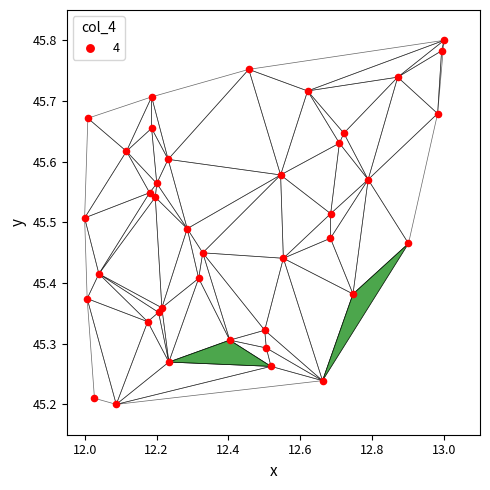

What is the range of X values (max minus min)?

1.0